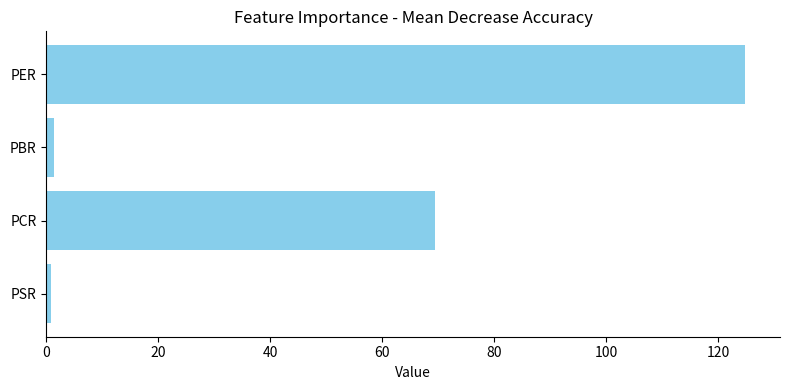

What value does the data have at PCR?

69.4